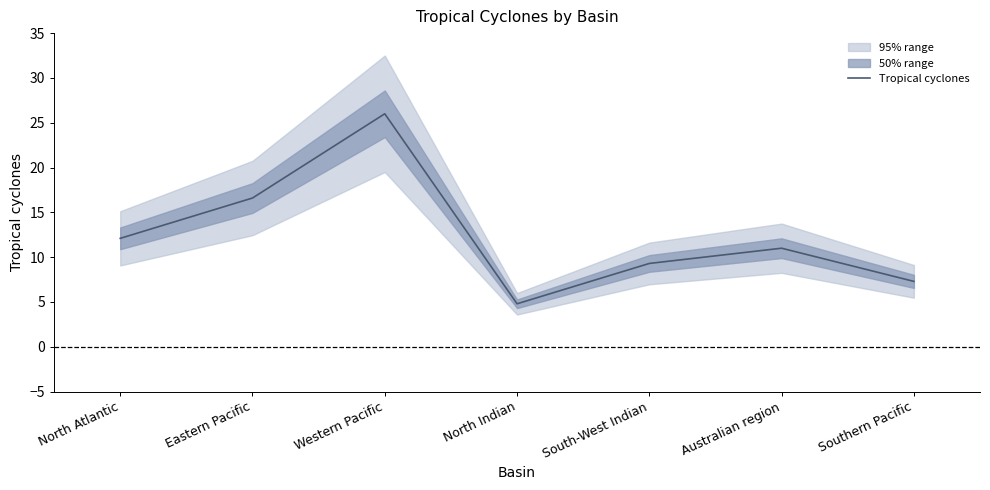

Does the chart have visible grid lines?

No